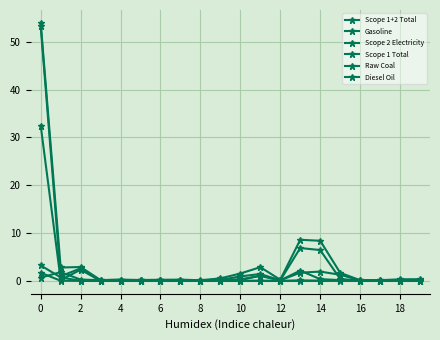

Where is the first local minimum for Scope 1 Total?

2